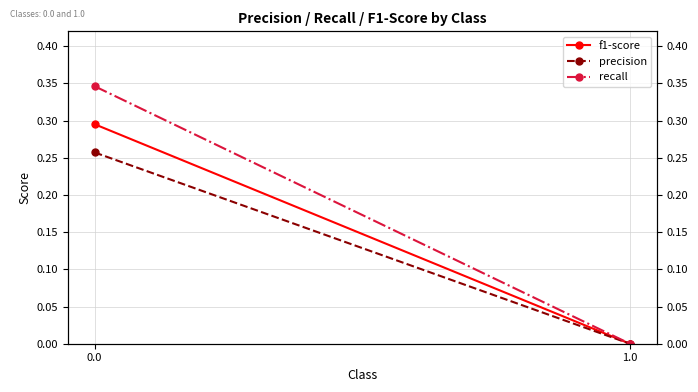

How many values in precision are above zero?

1